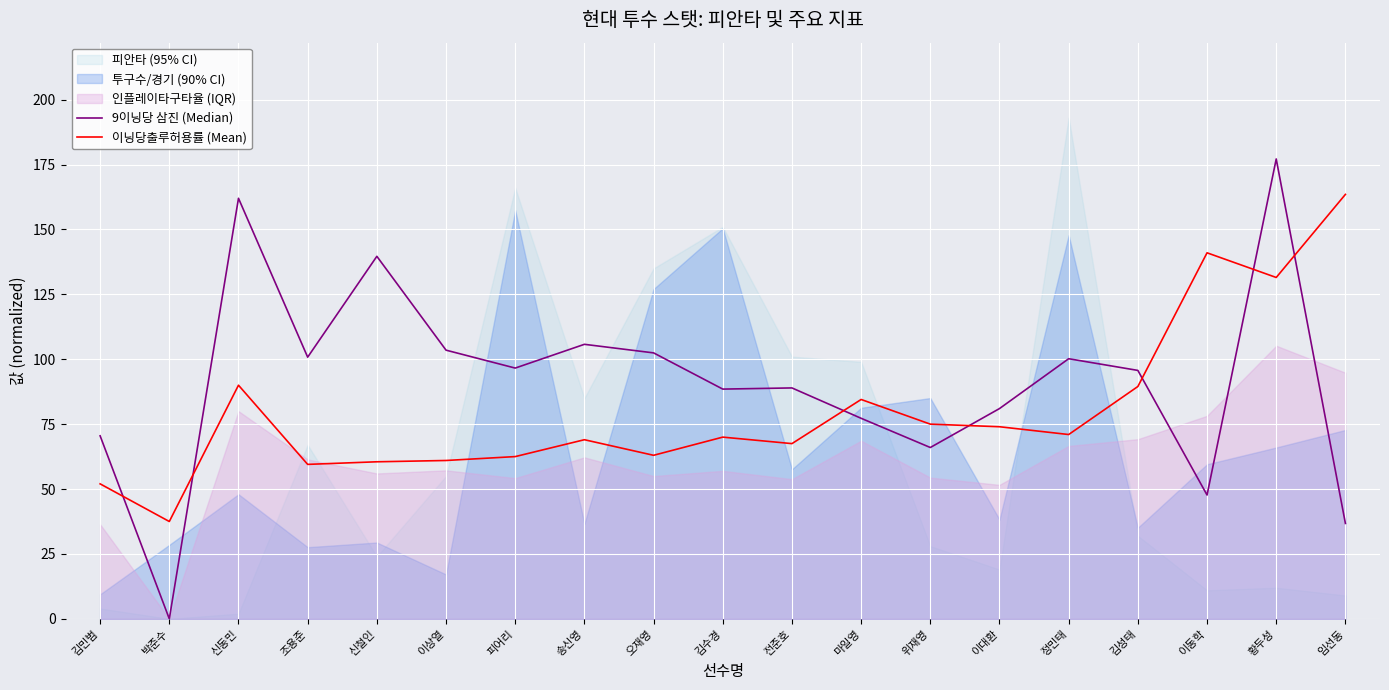

Which series ends up on top after the final intersection of 9이닝당 삼진 (Median) and 이닝당출루허용률 (Mean)?

이닝당출루허용률 (Mean)